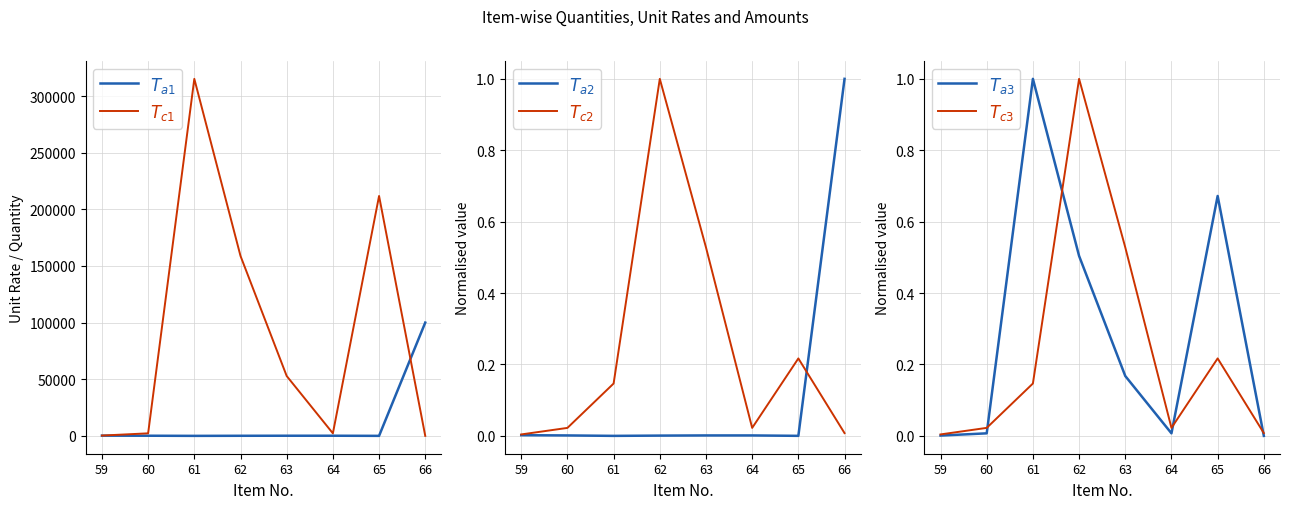

In $T_{c1}$, how many points are lower than both neighbors (excluding endpoints)?

1